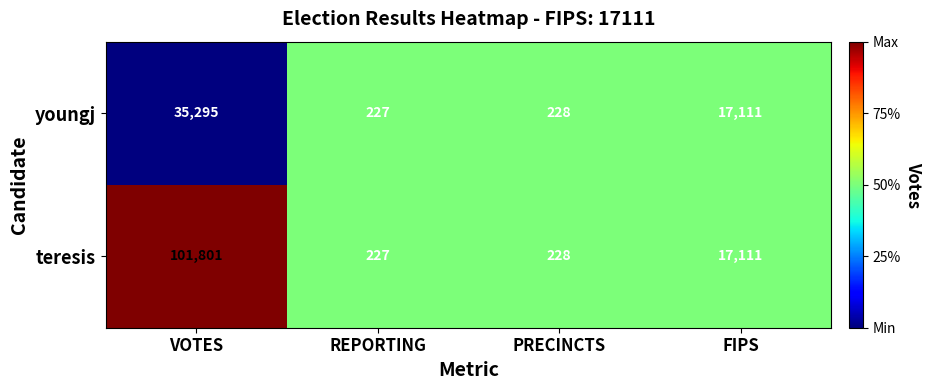

Between VOTES and REPORTING, which series saw the biggest shift?

teresis